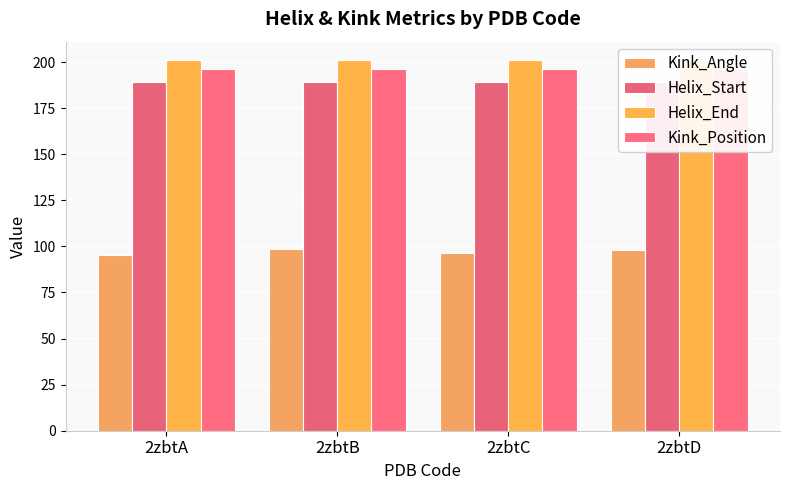

What is the sum of all Helix_Start values?

756.0